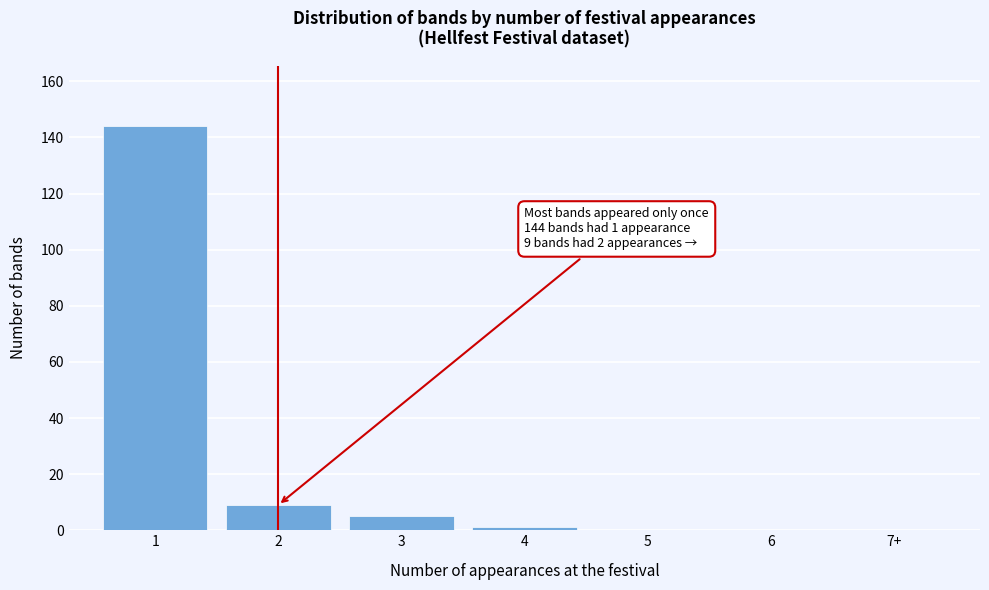

Reading left to right, transcribe all the data shown in this chart.

1=144	2=9	3=5	4=1	5=0	6=0	7+=0